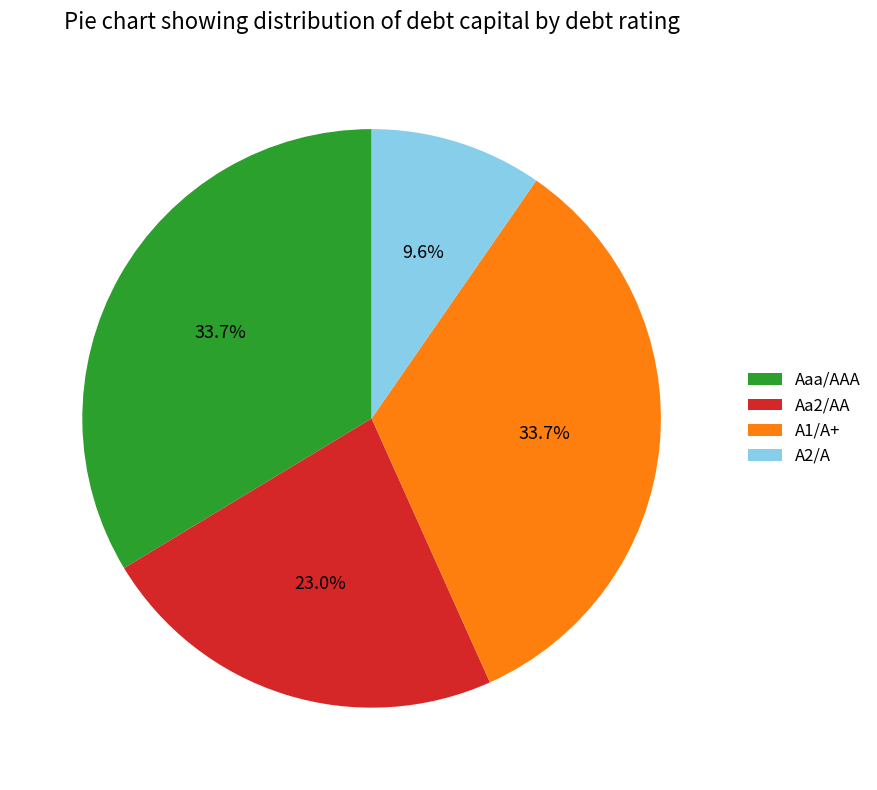

Between A1/A+ and A2/A, which is larger?

A1/A+